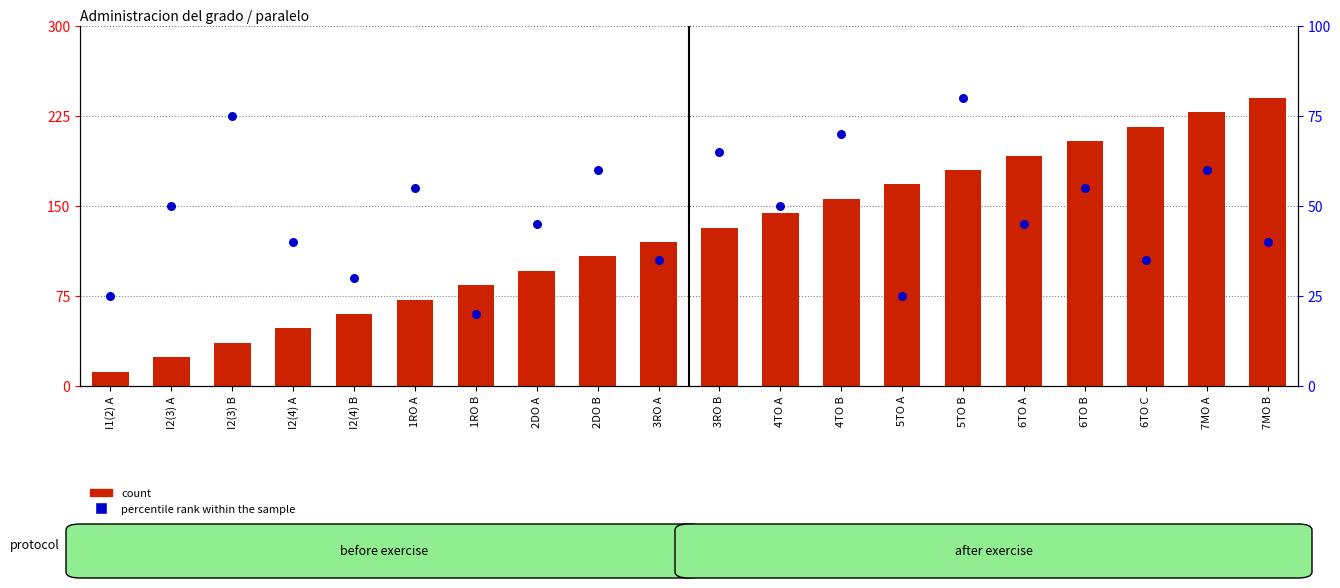

What is the total value across all series at 4TO B?

226